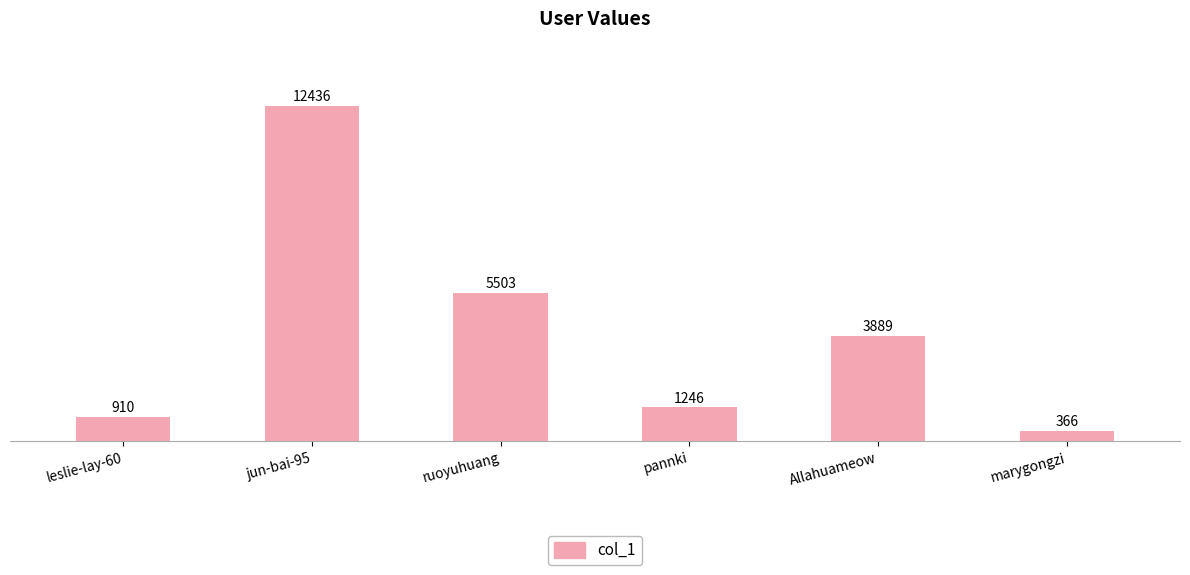

How many categories are shown in the chart?

6